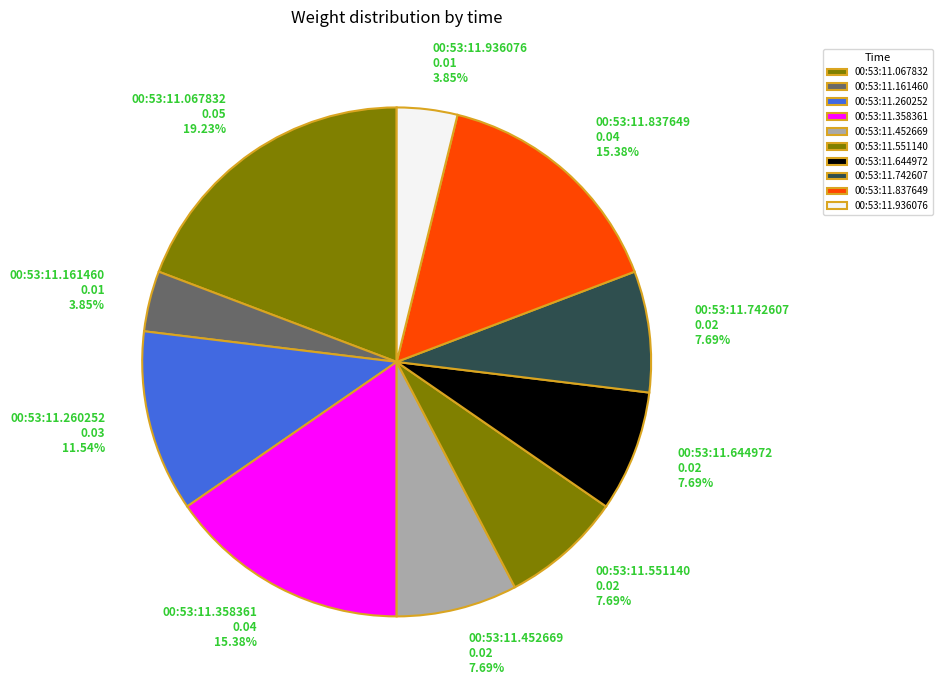

To the nearest percent, what is the combined percentage of 00:53:11.936076 and 00:53:11.551140?

12%